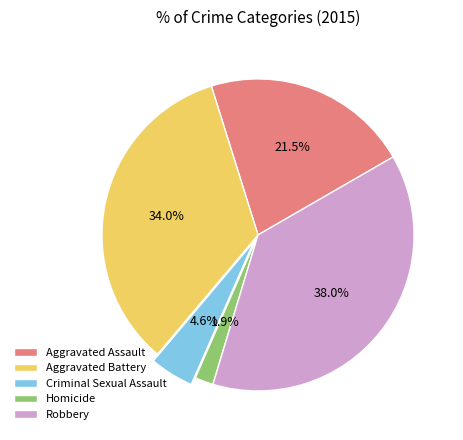

Approximately how many times larger is the value at Aggravated Battery compared to Aggravated Assault?

1.6